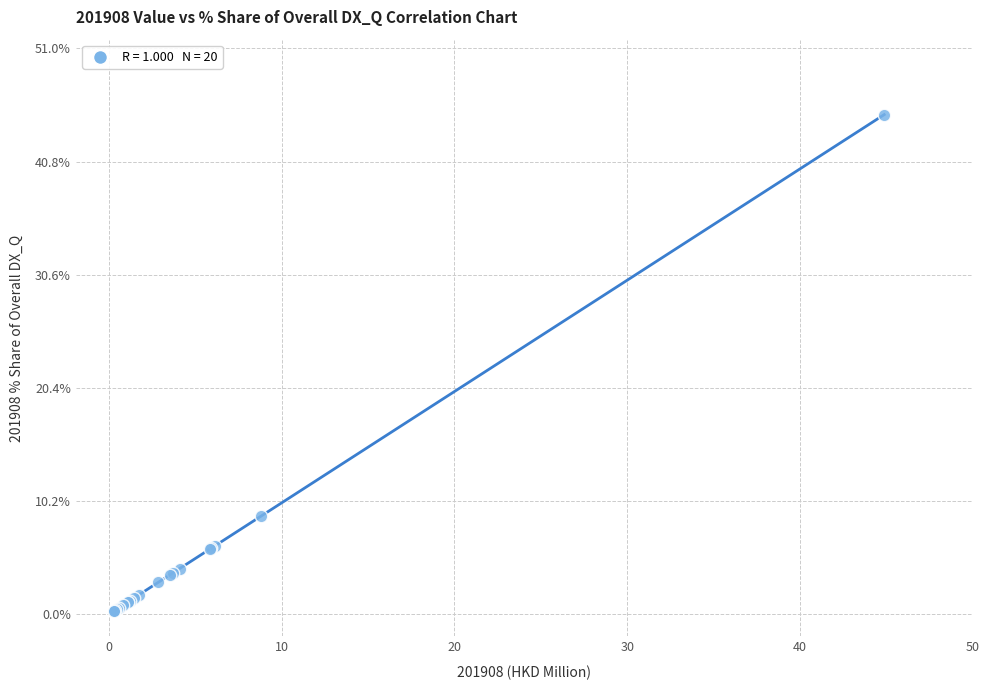

What Y value in the scatter plot is closest to 22?

8.9